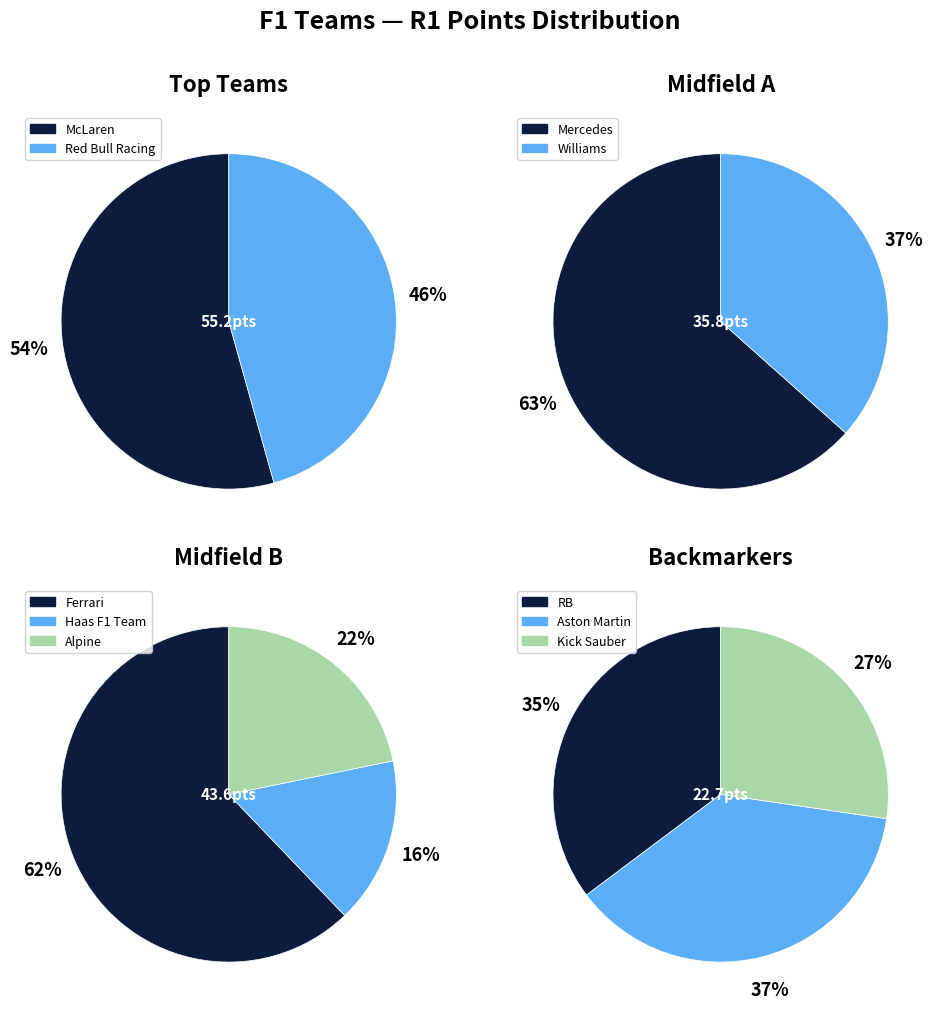

Does Haas F1 Team represent more than half of the total?

No